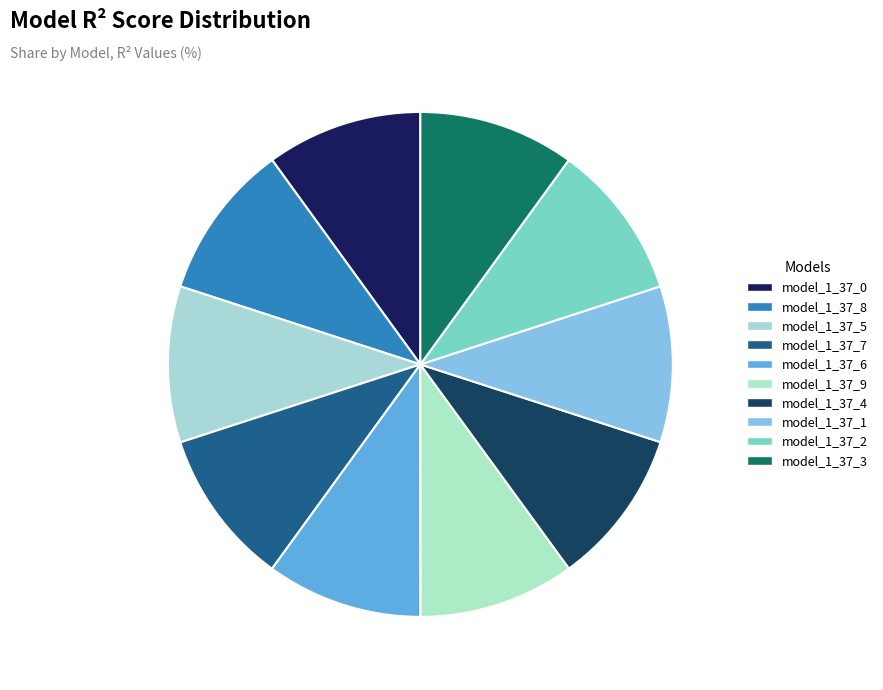

Is it true that model_1_37_5 is 10% of the pie?

True